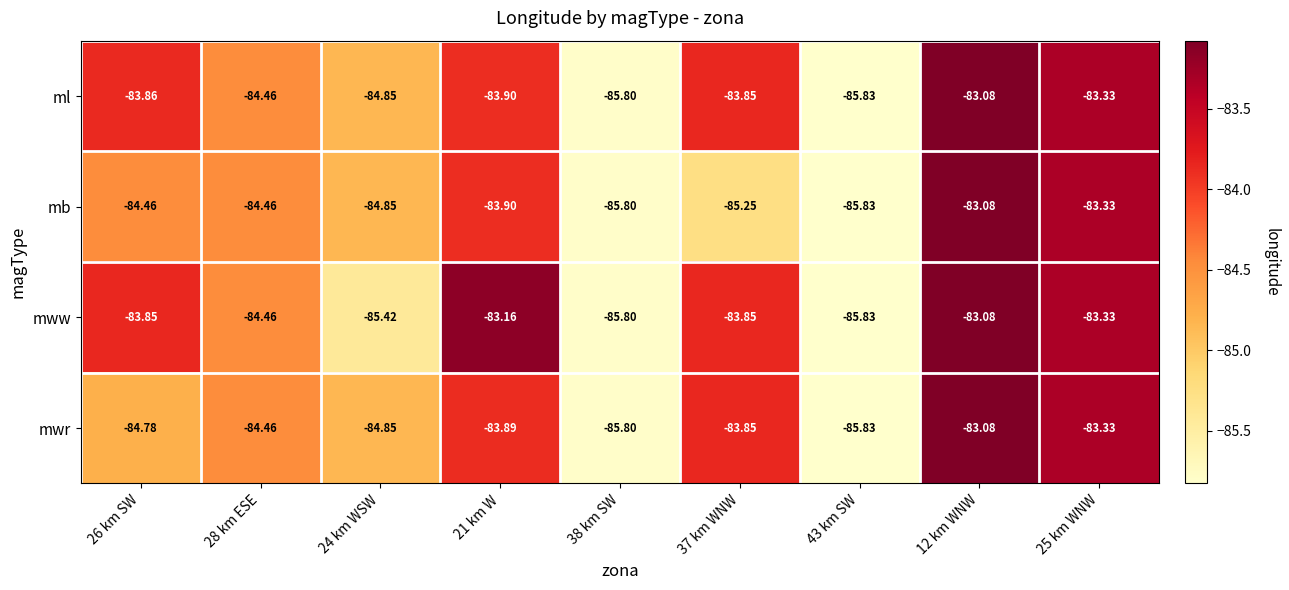

Is the value of ml at 25 km WNW greater than the value of mwr at 24 km WSW?

Yes